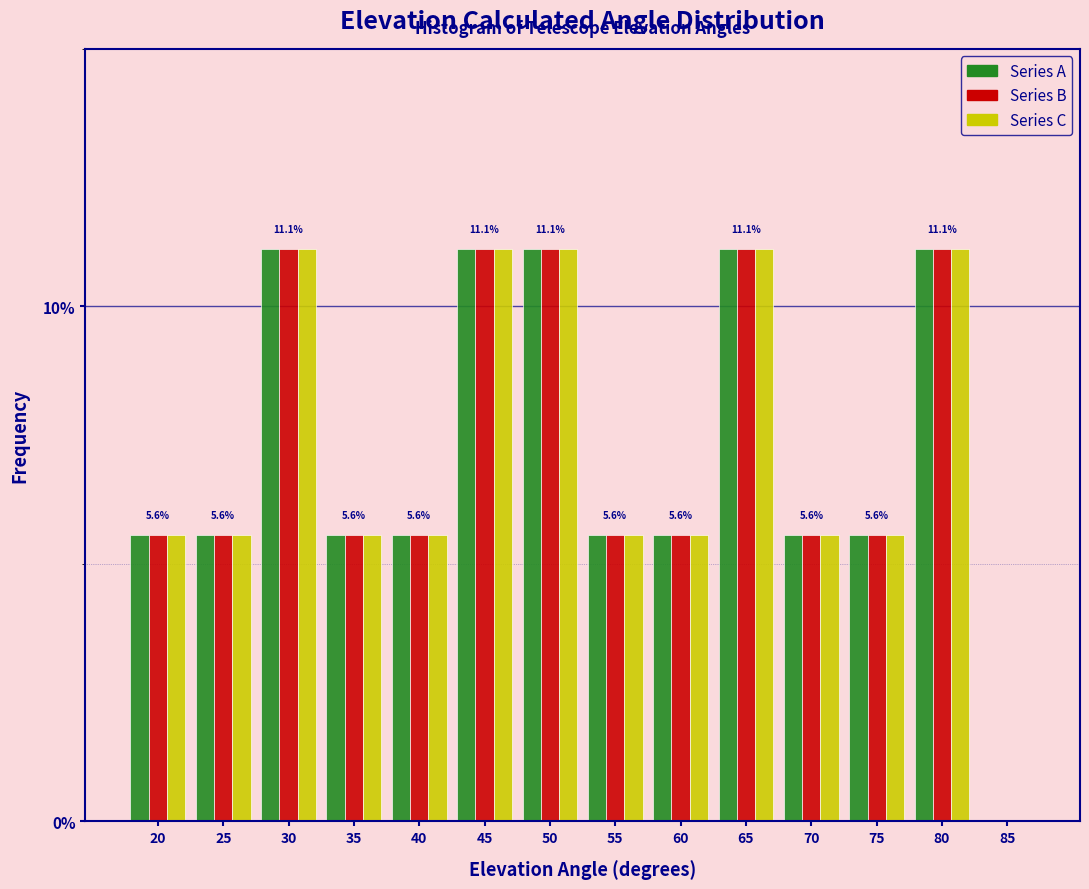

Is the value of Series B at 40 greater than the value of Series A at 80?

No